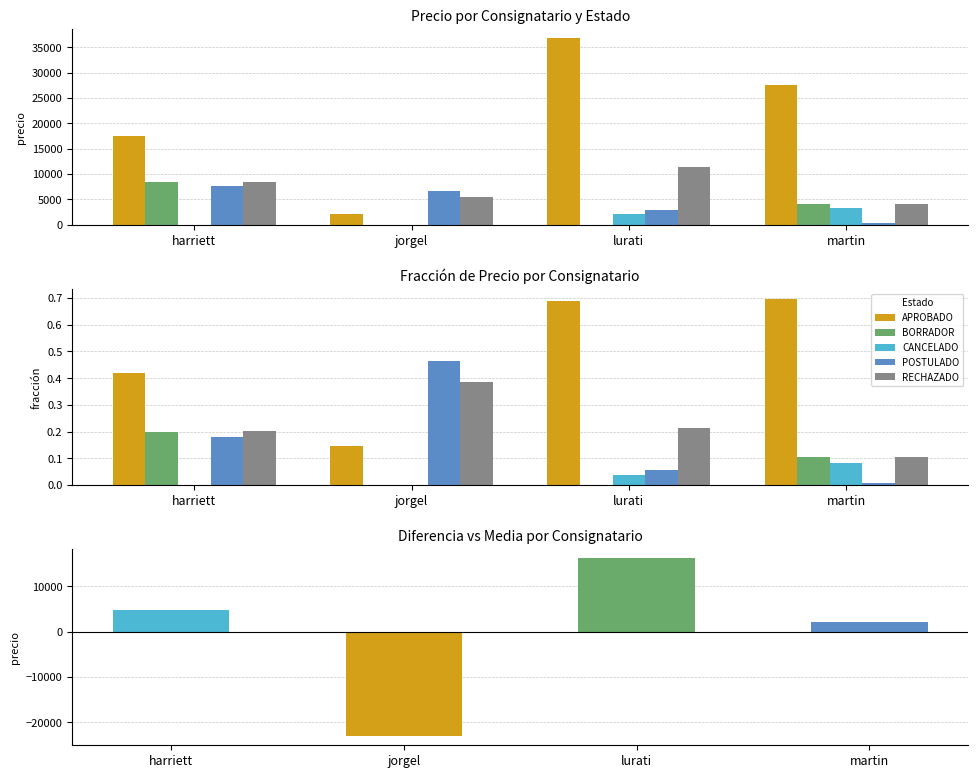

Rank the series by their maximum value, from highest to lowest.

diferencia vs media, APROBADO, POSTULADO, RECHAZADO, BORRADOR, CANCELADO